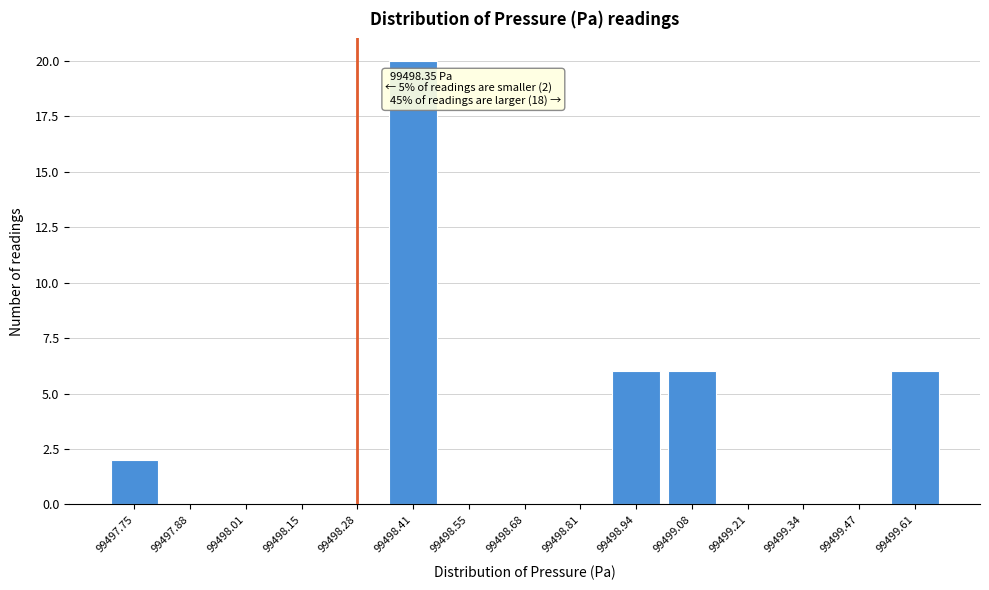

Reading left to right, what are all the values shown in this chart?

99497.75=2	99497.88=0	99498.01=0	99498.15=0	99498.28=0	99498.41=20	99498.55=0	99498.68=0	99498.81=0	99498.94=6	99499.08=6	99499.21=0	99499.34=0	99499.47=0	99499.61=6